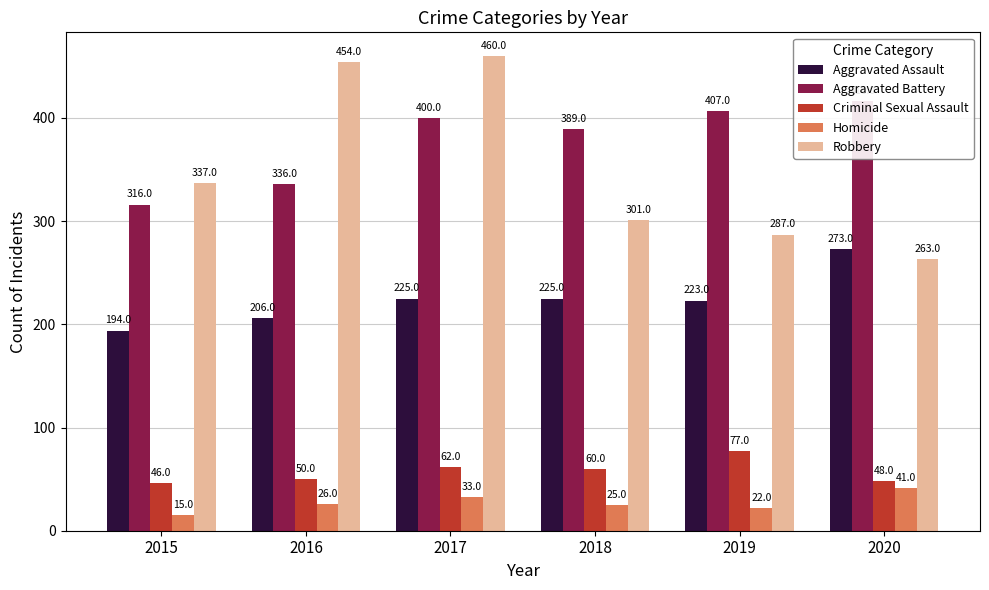

Which series has the largest range (max minus min)?

Robbery